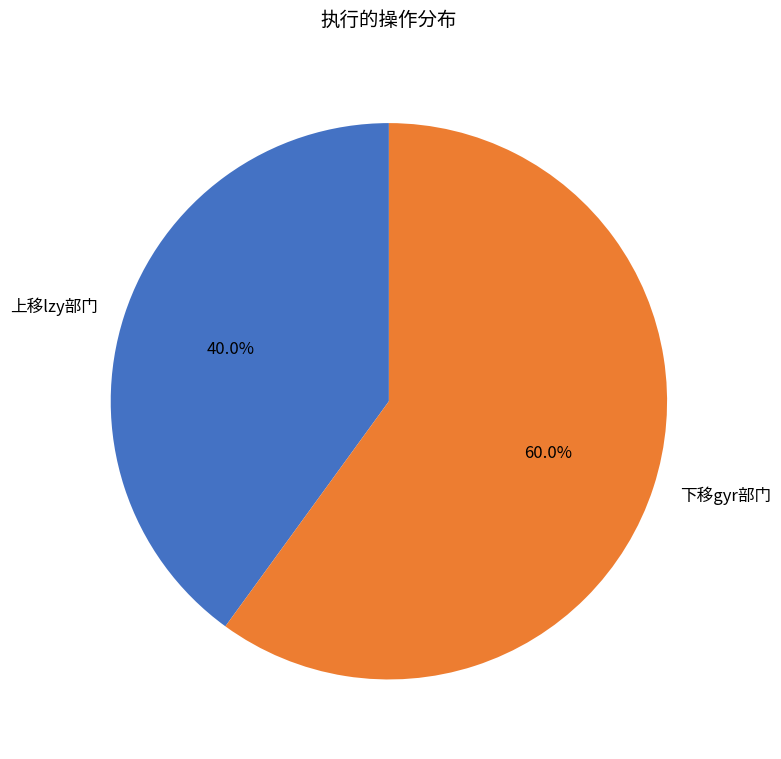

To the nearest percent, what portion does 下移gyr部门 represent?

60%